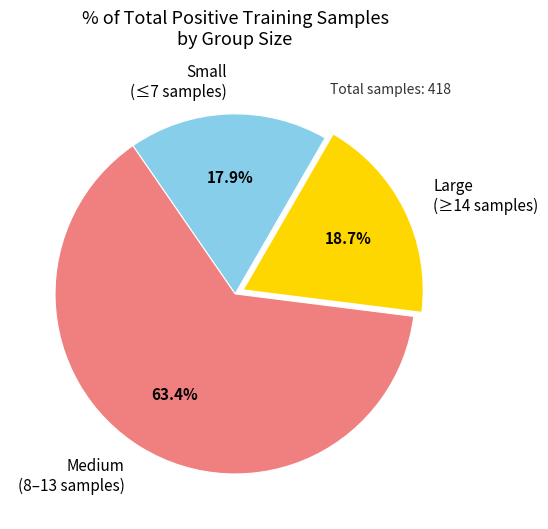

What is the ratio of the value at Large (≥14 samples) to the value at Small (≤7 samples)?

1.0